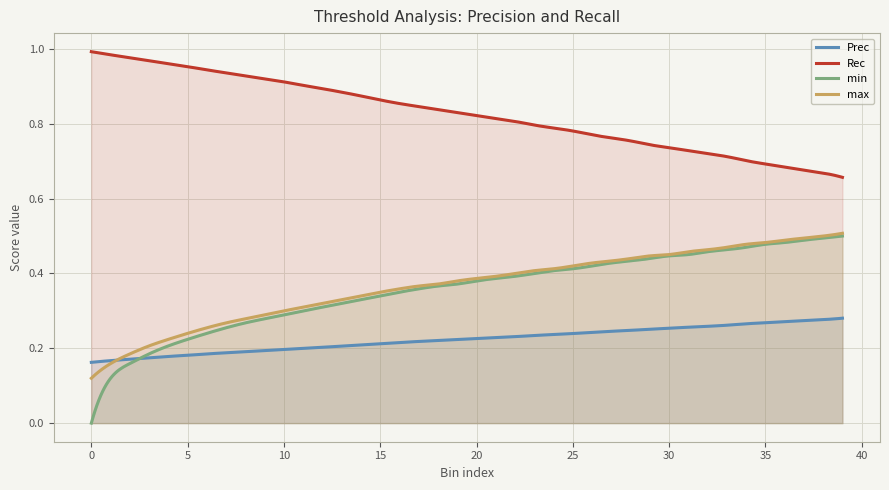

What is the value of the max point at the 3rd from the left?

0.2